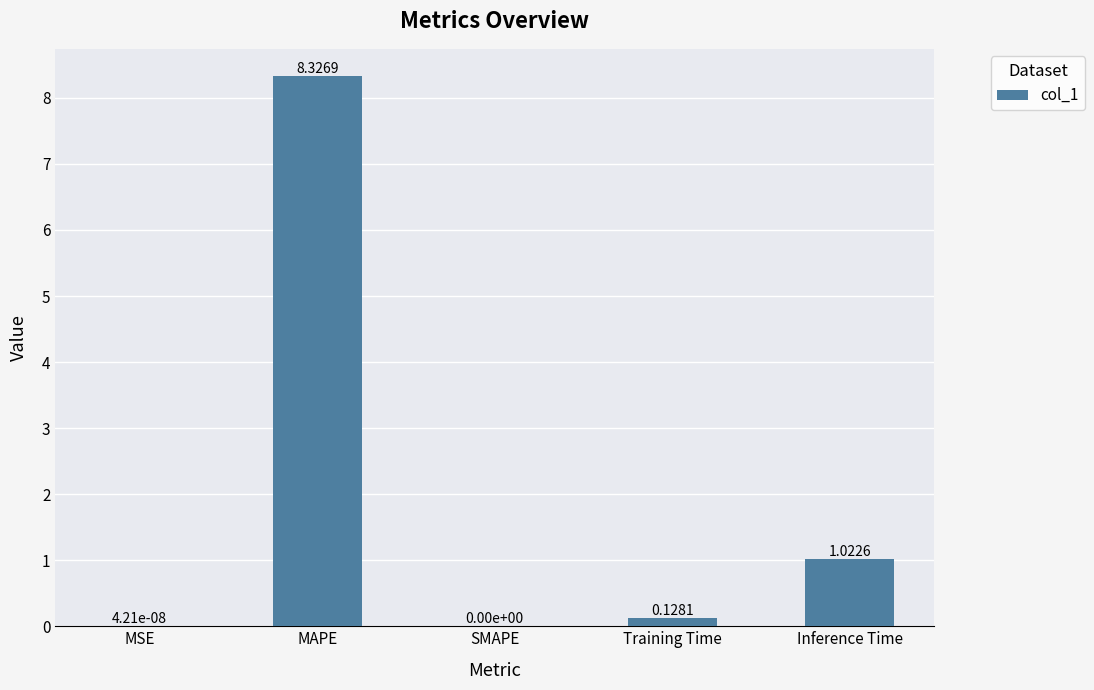

What is the maximum value shown in the chart?

8.3